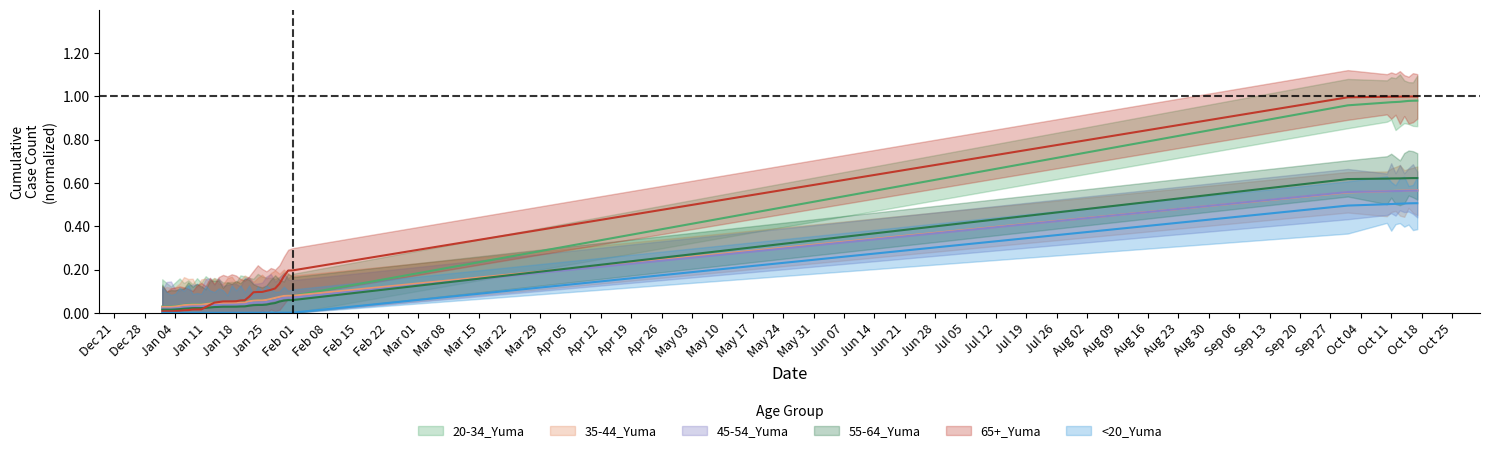

True or false: 55-64_Yuma and 20-34_Yuma intersect in this chart.

True